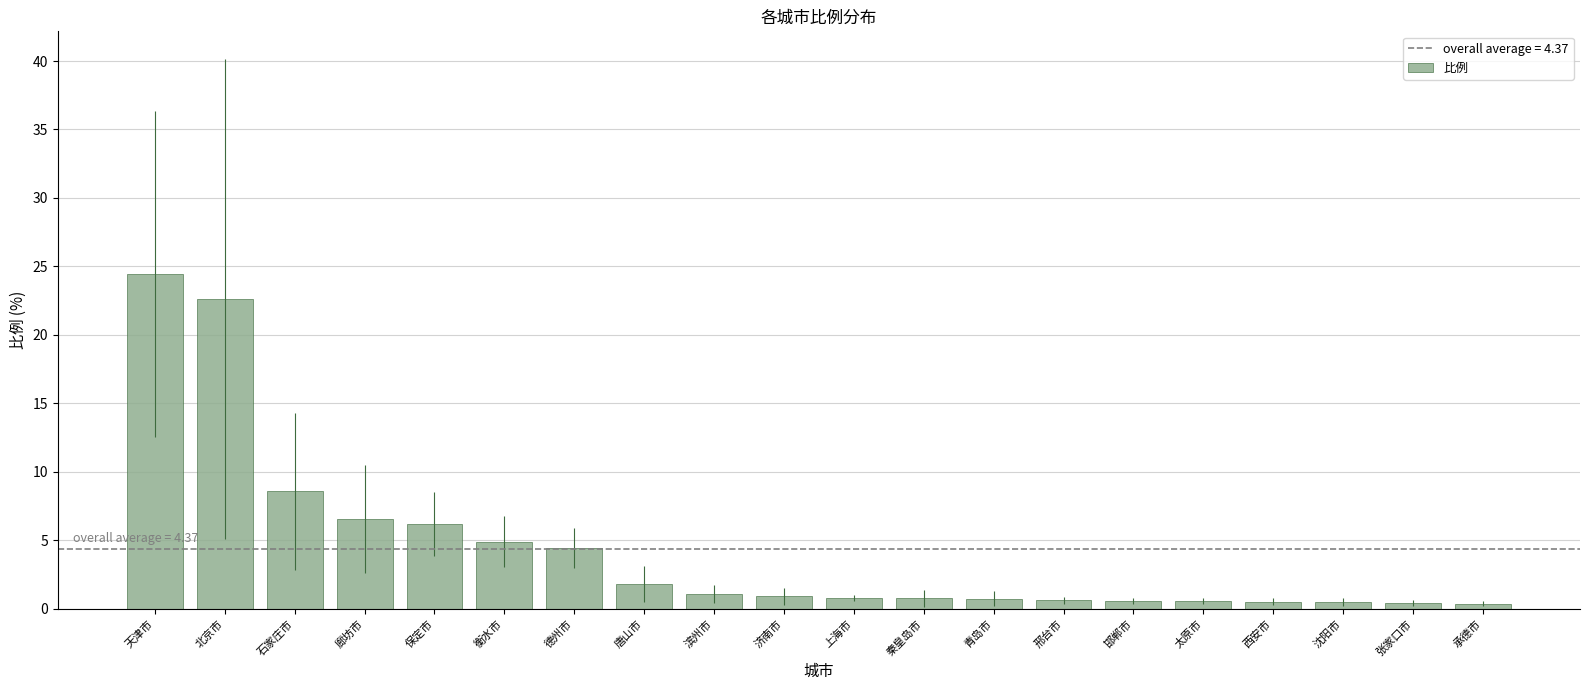

What is the ratio of the value at 承德市 to the value at 廊坊市?

0.1